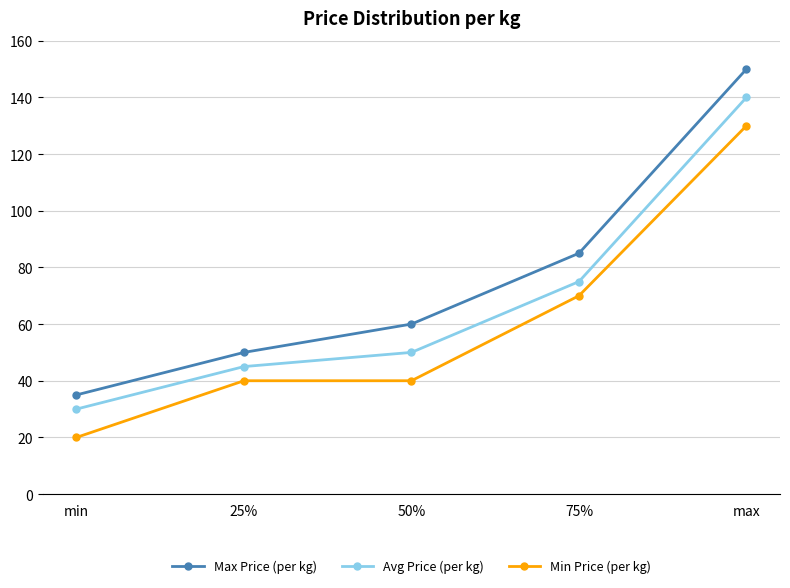

What is the value of the Max Price (per kg) point at the 1st from the left?

35